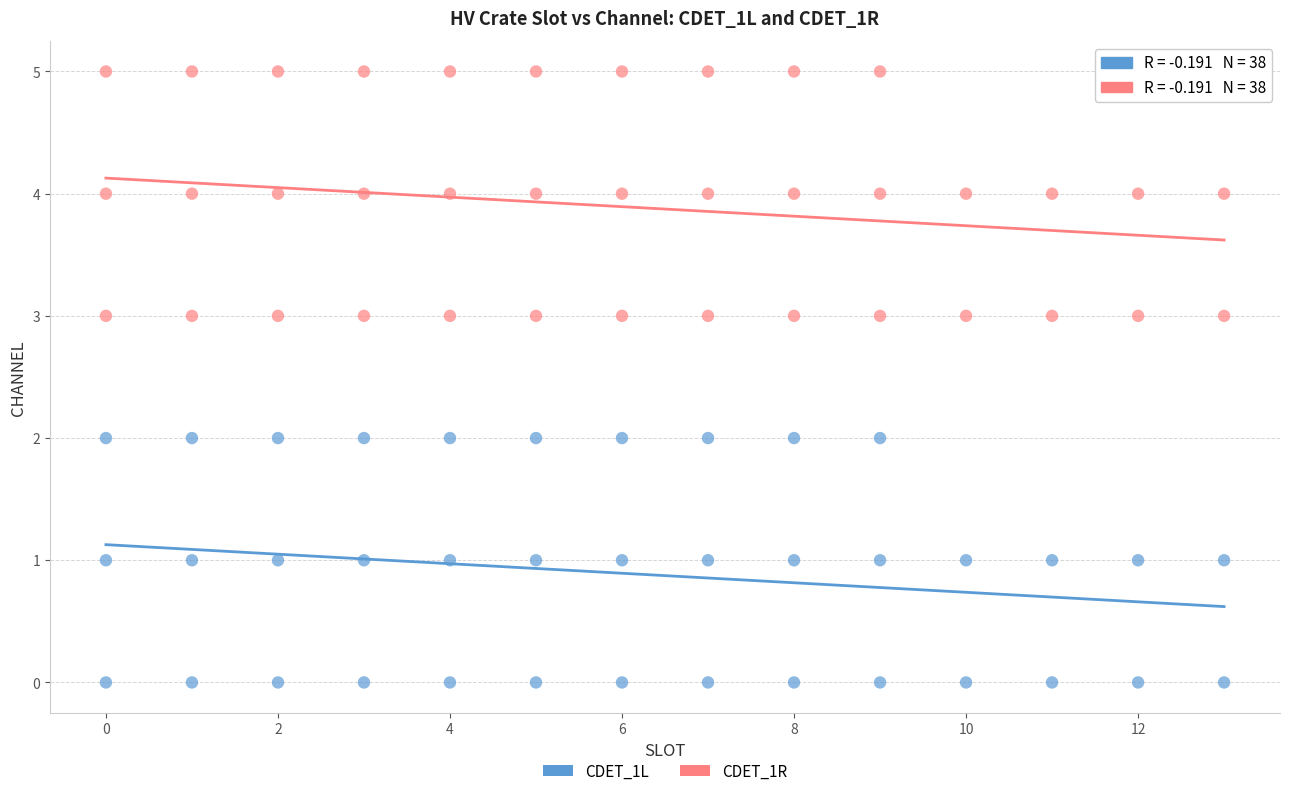

What are all the series names shown in the legend?

CDET_1L, CDET_1R